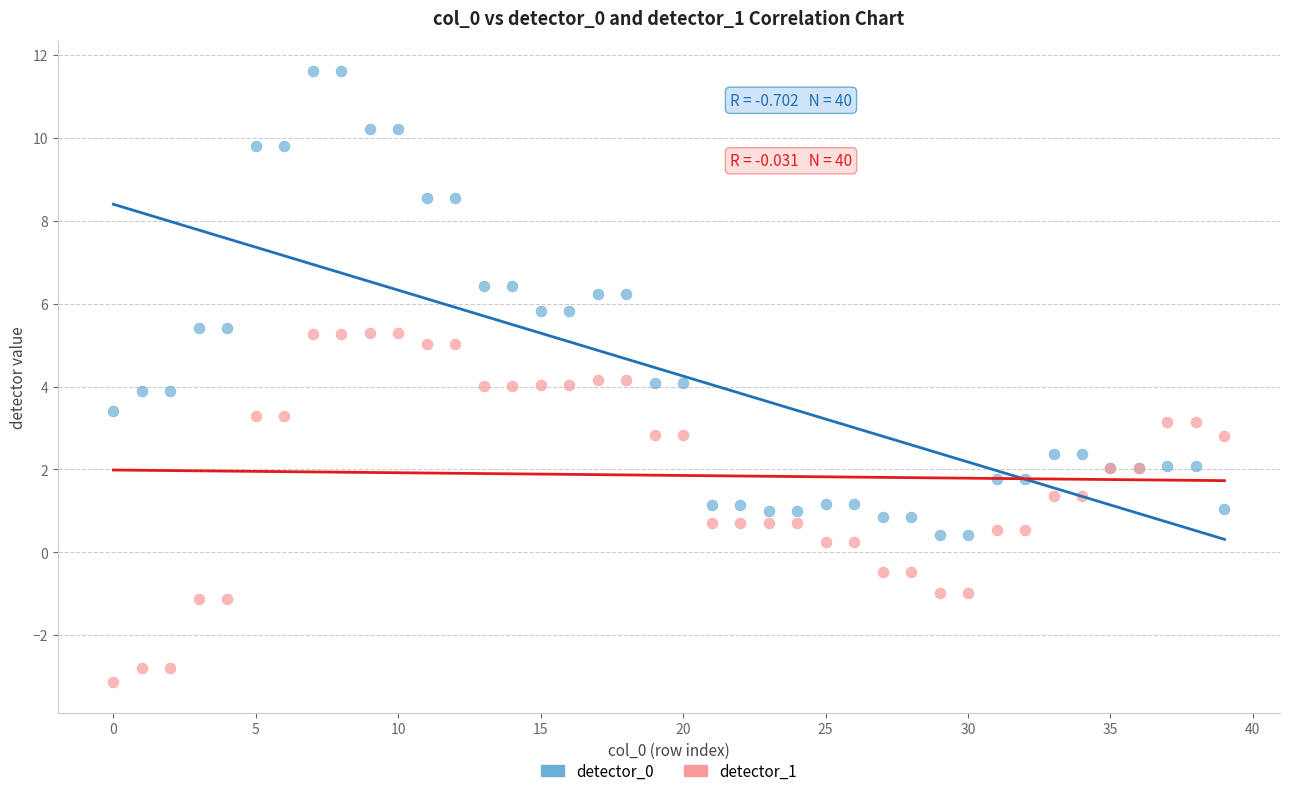

Which series contains the lowest Y value?

detector_1